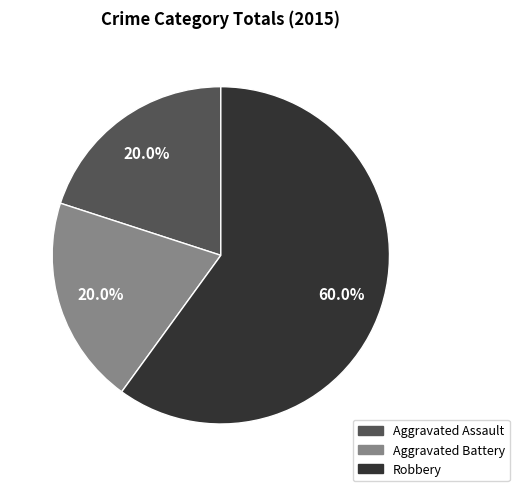

The Aggravated Assault slice represents 7% of the pie. True or false?

False